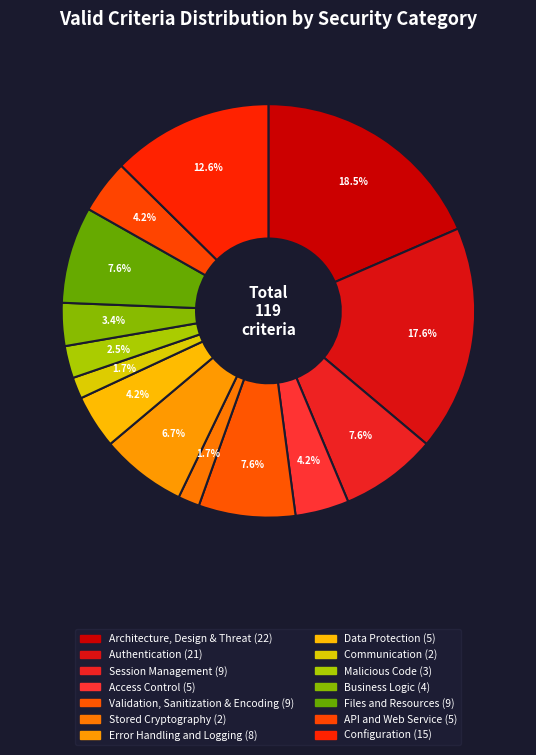

How many slices are in this pie chart?

14